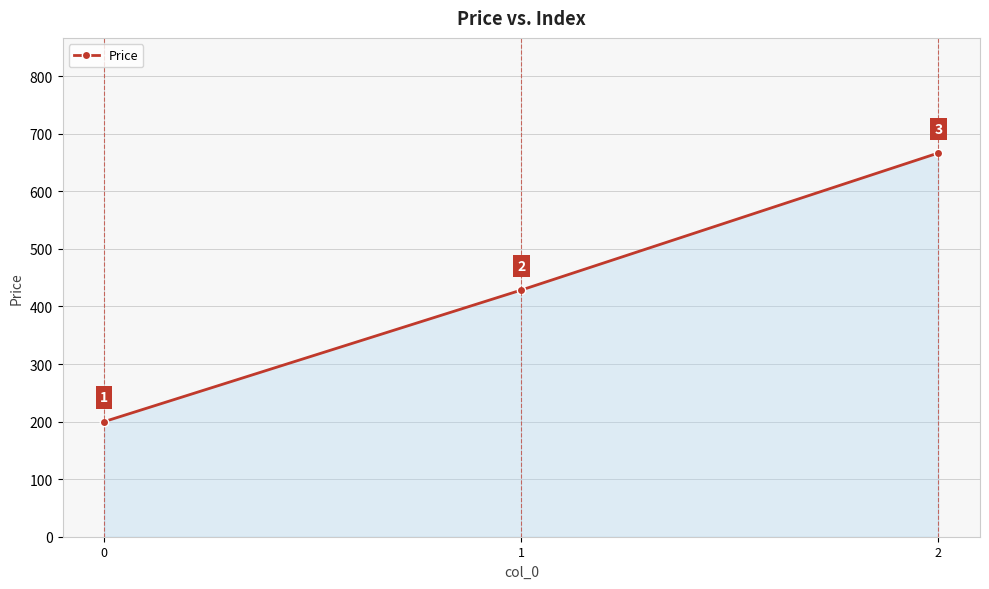

What is the maximum value shown in the chart?

666.7